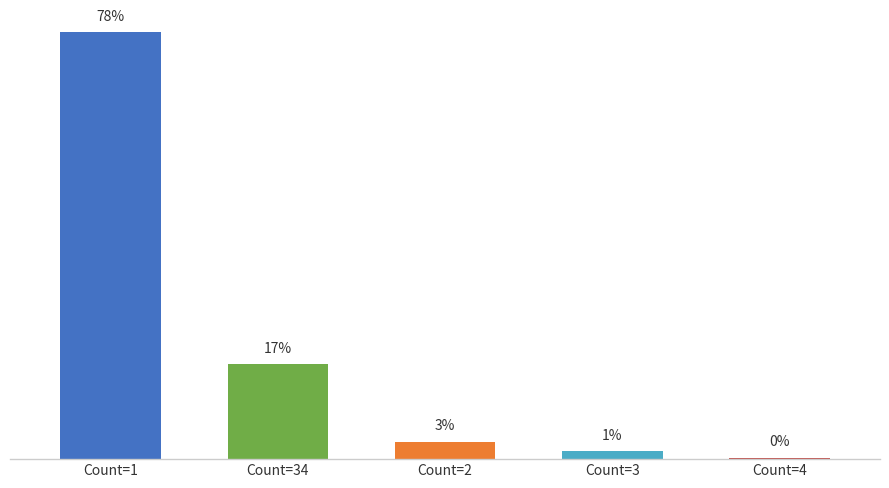

Are the bars horizontal?

No